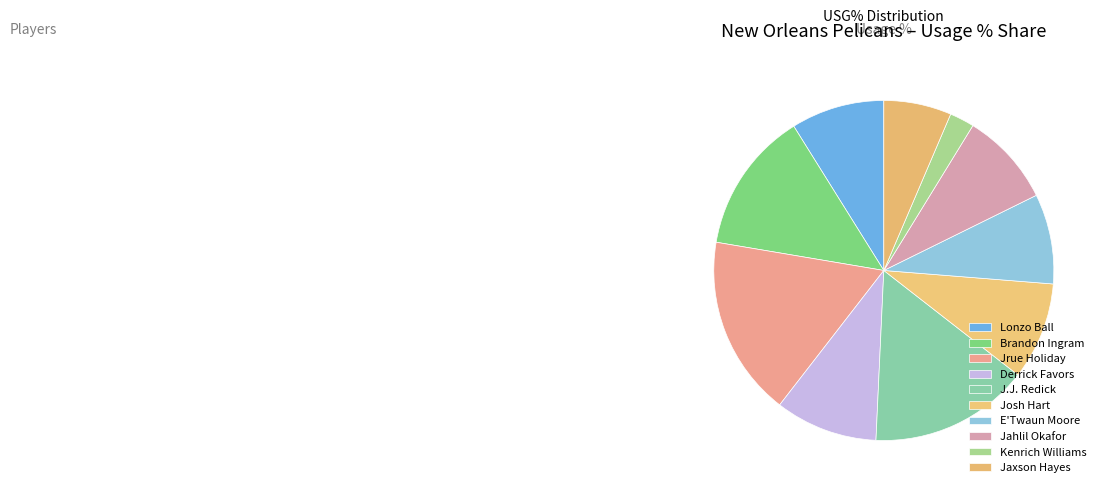

Count the number of slices in the pie.

10